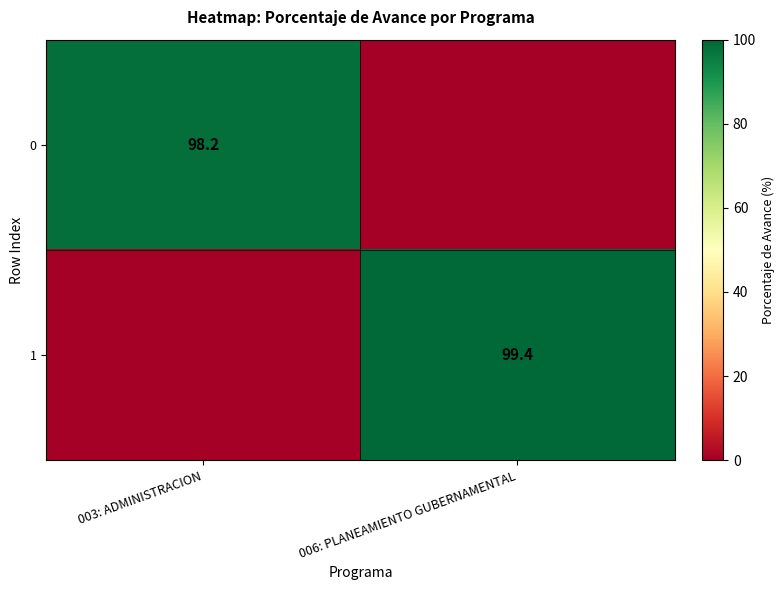

The 0 series shows 38.2 at 003: ADMINISTRACION. True or false?

False